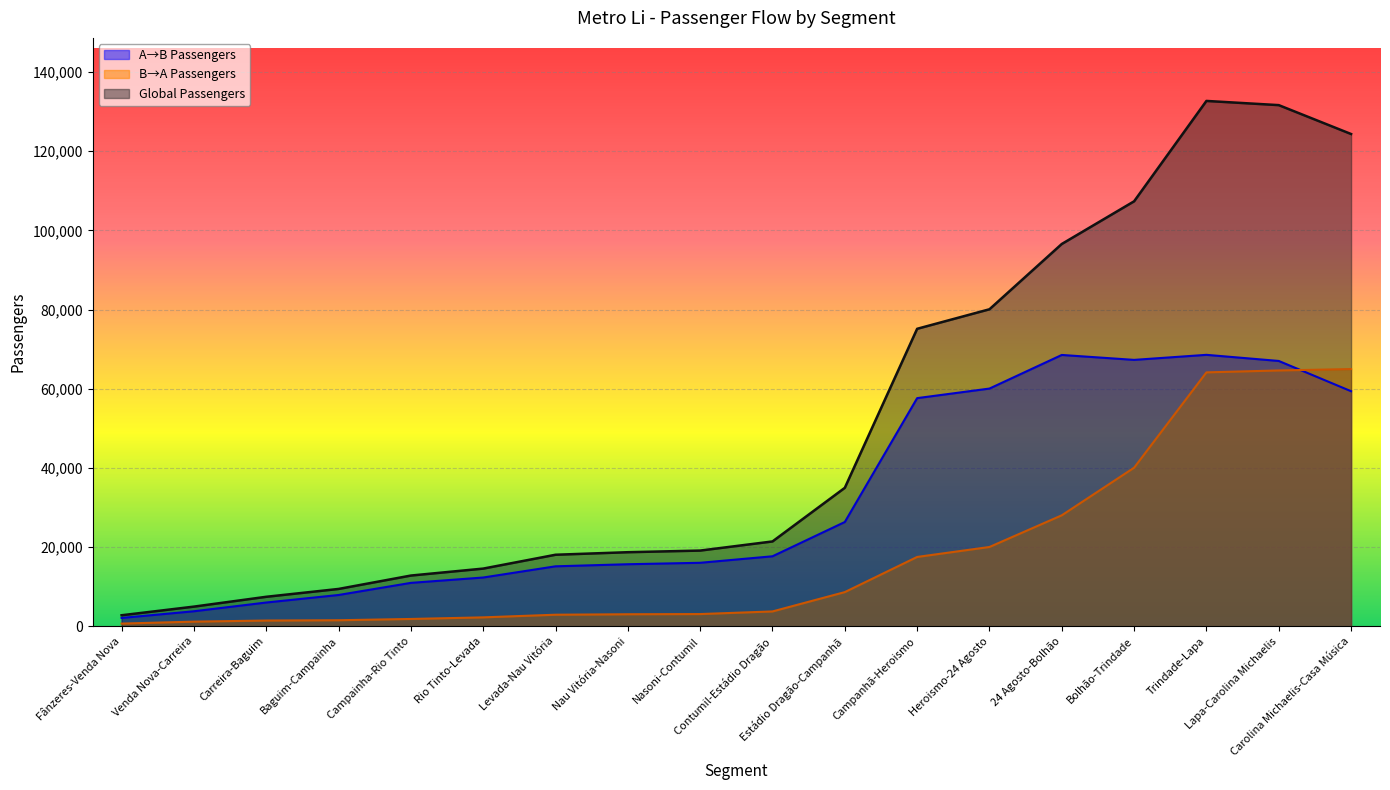

True or false: A→B Passengers and B→A Passengers intersect in this chart.

True